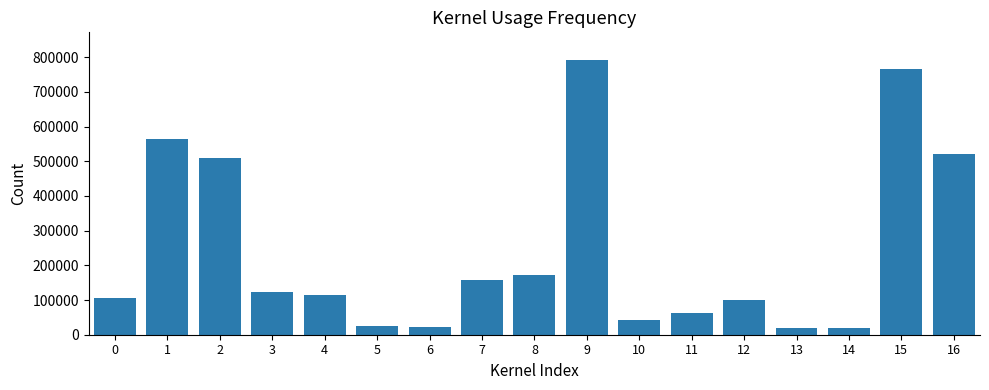

What is the change in value from 3 to 10?

-80160